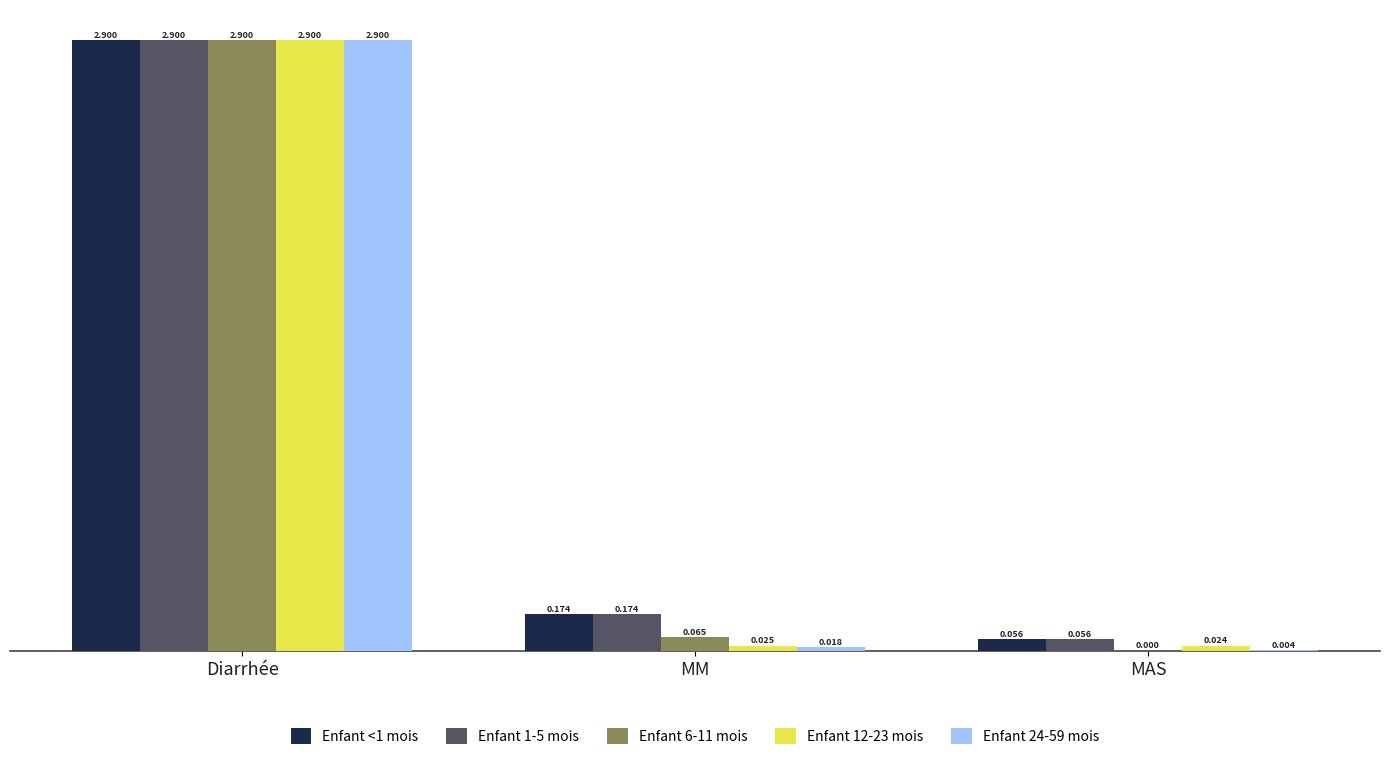

Which category has the highest value in the Enfant 1-5 mois series?

Diarrhée